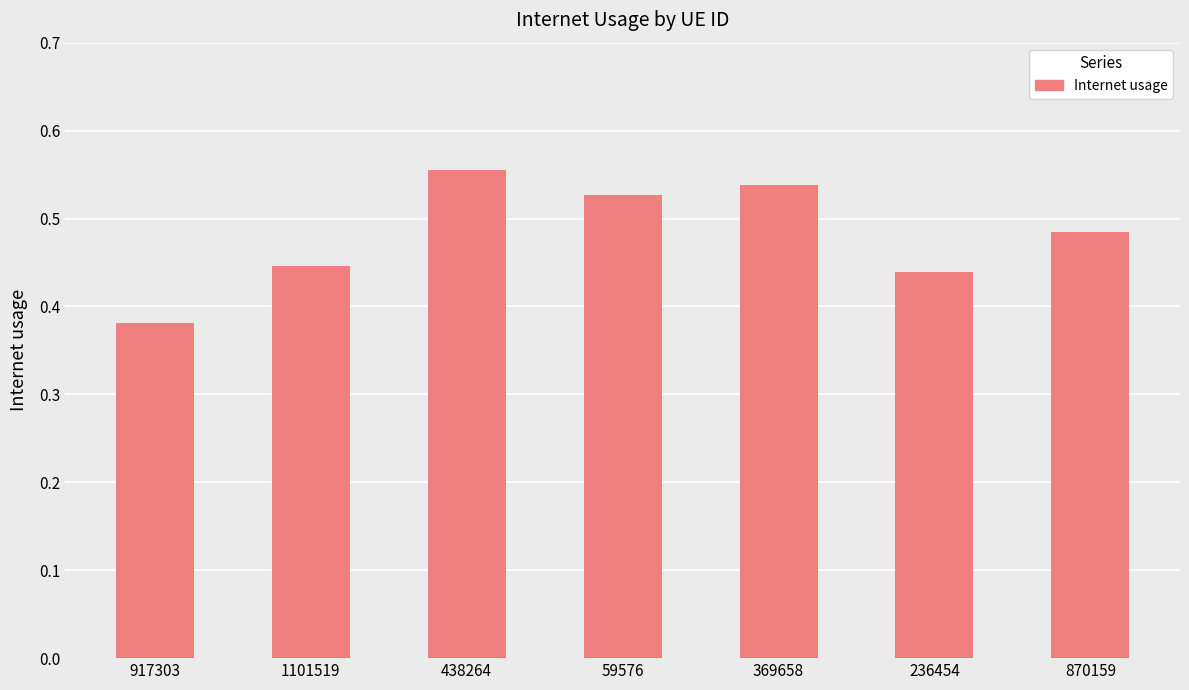

List the labels in order of value, smallest first.

917303, 236454, 1101519, 870159, 59576, 369658, 438264